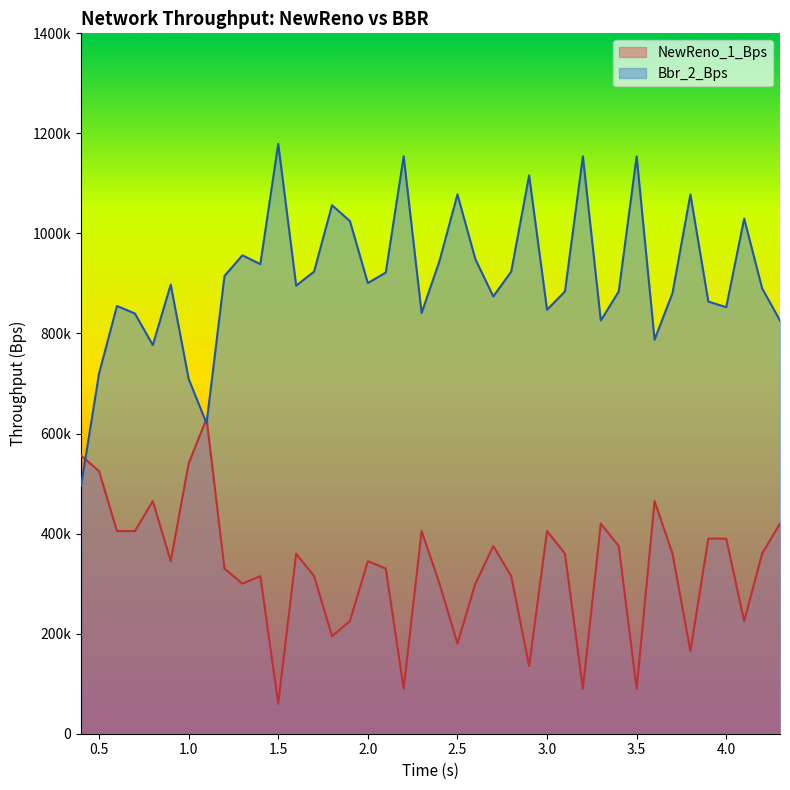

What is the total value across all series at 1.9?

1249720